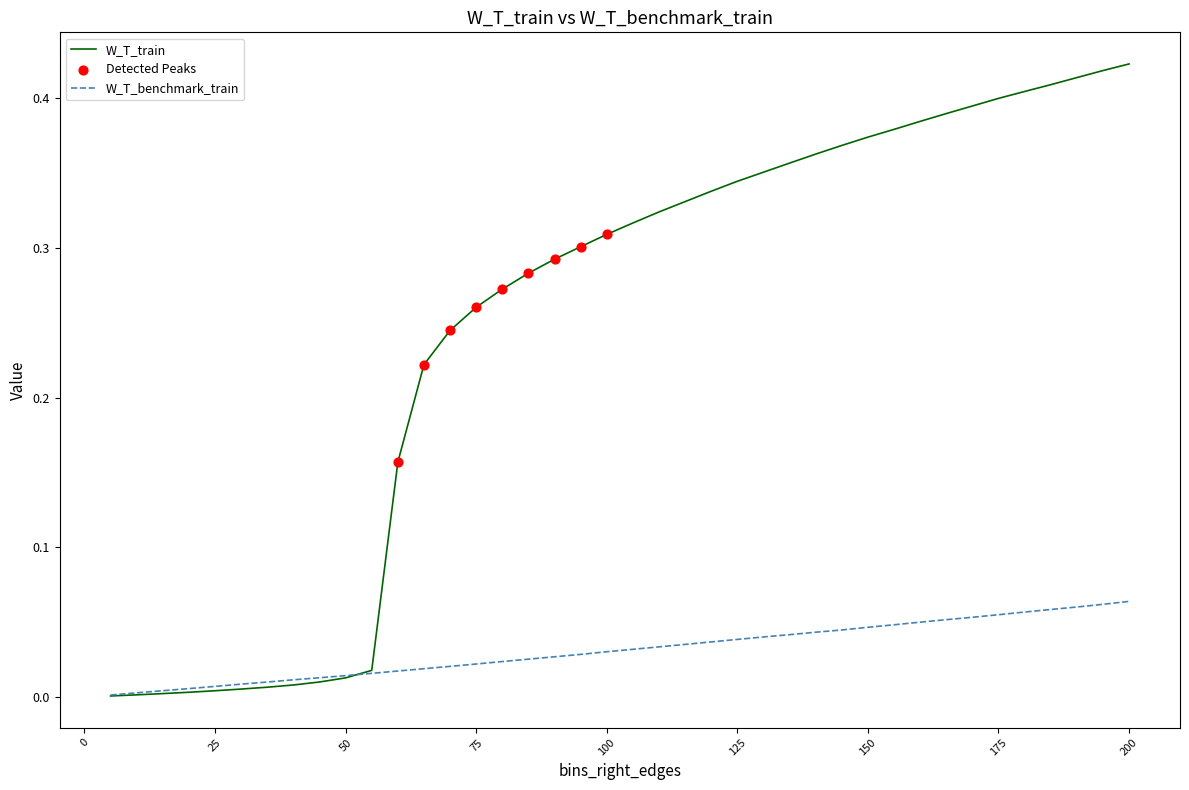

Which series has the largest total across all categories?

W_T_train